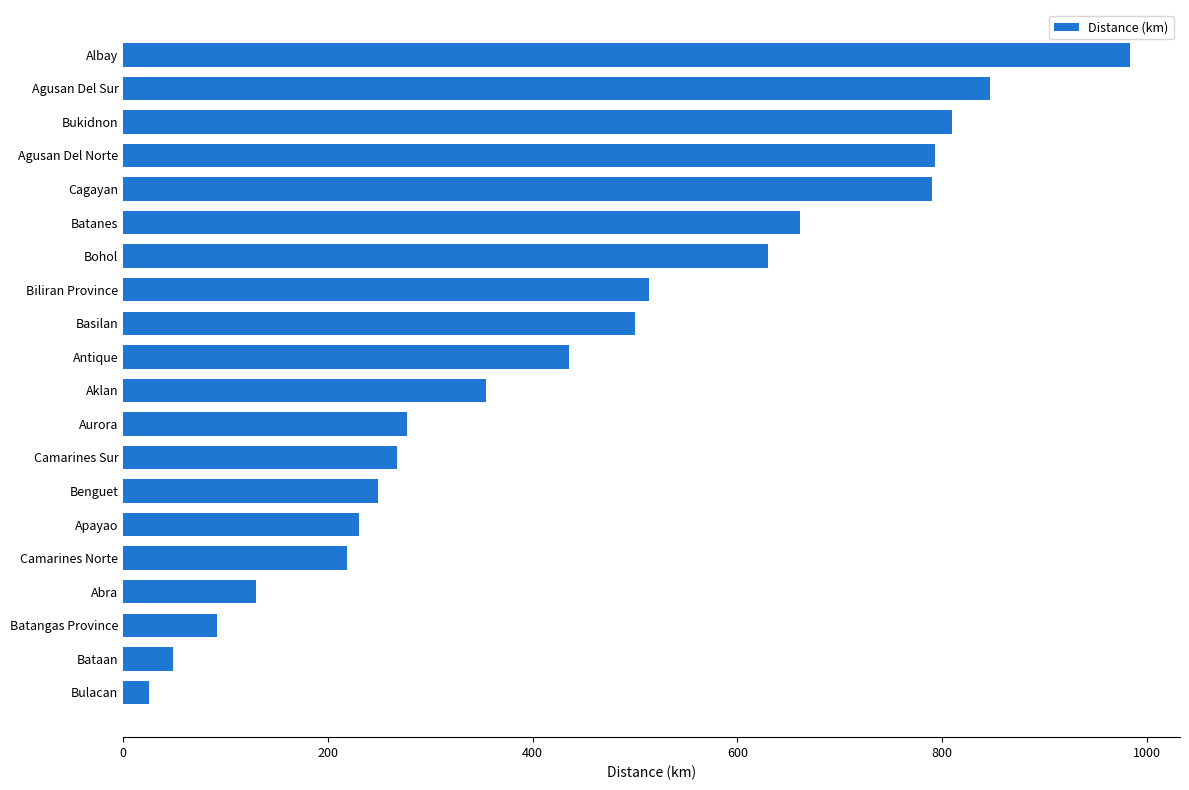

What is the difference between the second highest and second lowest values?

798.3